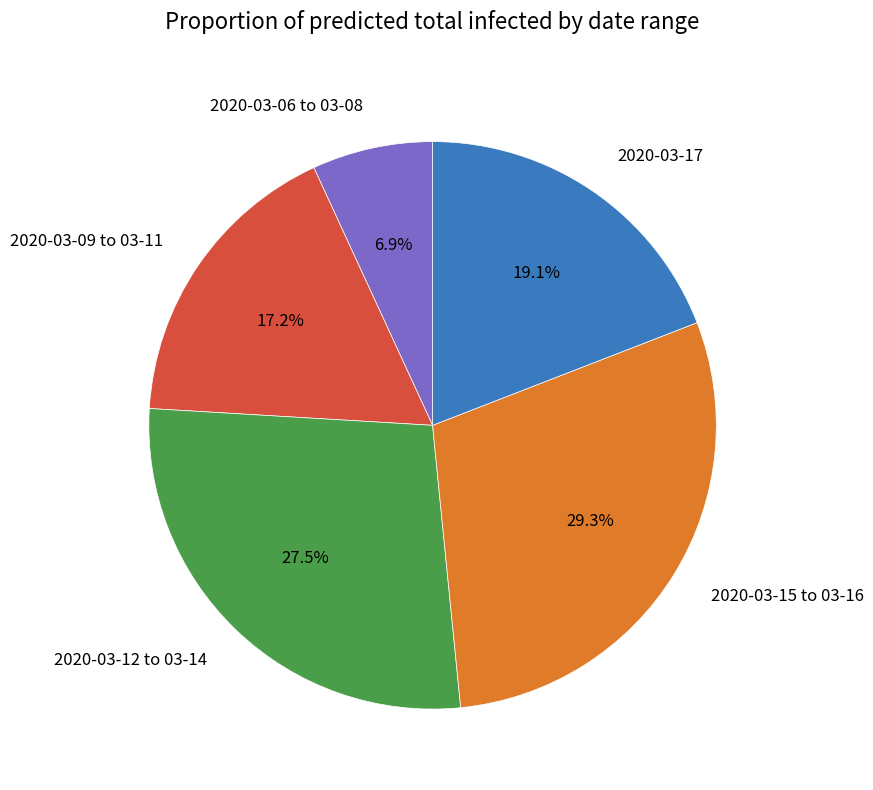

Count the number of slices in the pie.

5